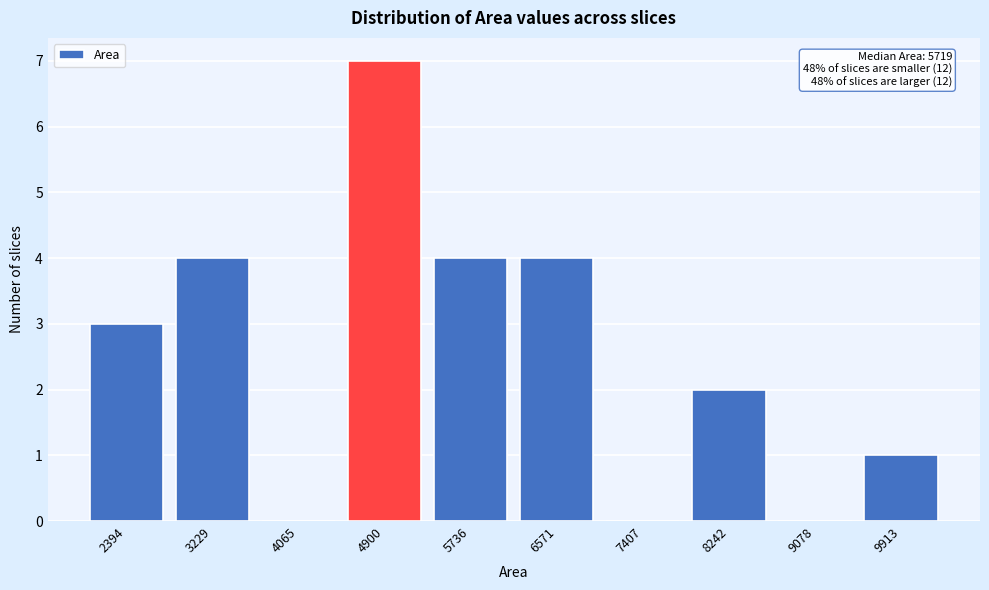

Reading left to right, extract all data points from this chart.

2394=3	3229=4	4065=0	4900=7	5736=4	6571=4	7407=0	8242=2	9078=0	9913=1